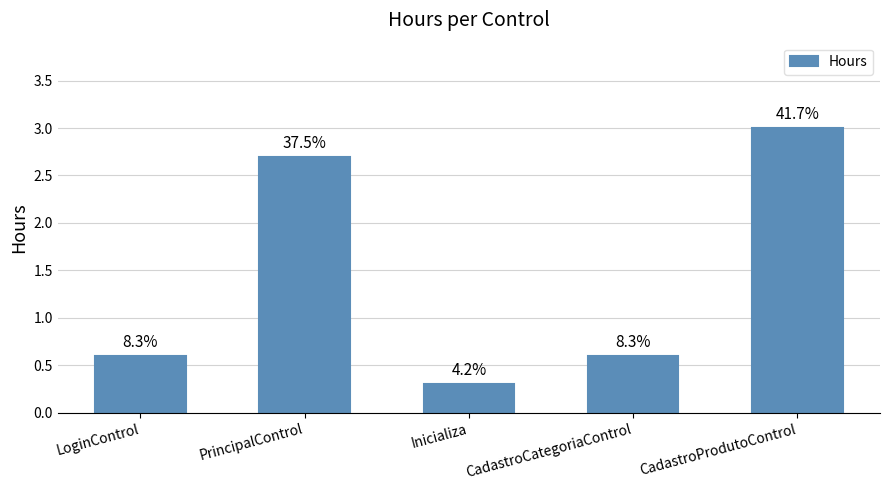

Rank the categories by value from lowest to highest.

Inicializa, LoginControl, CadastroCategoriaControl, PrincipalControl, CadastroProdutoControl